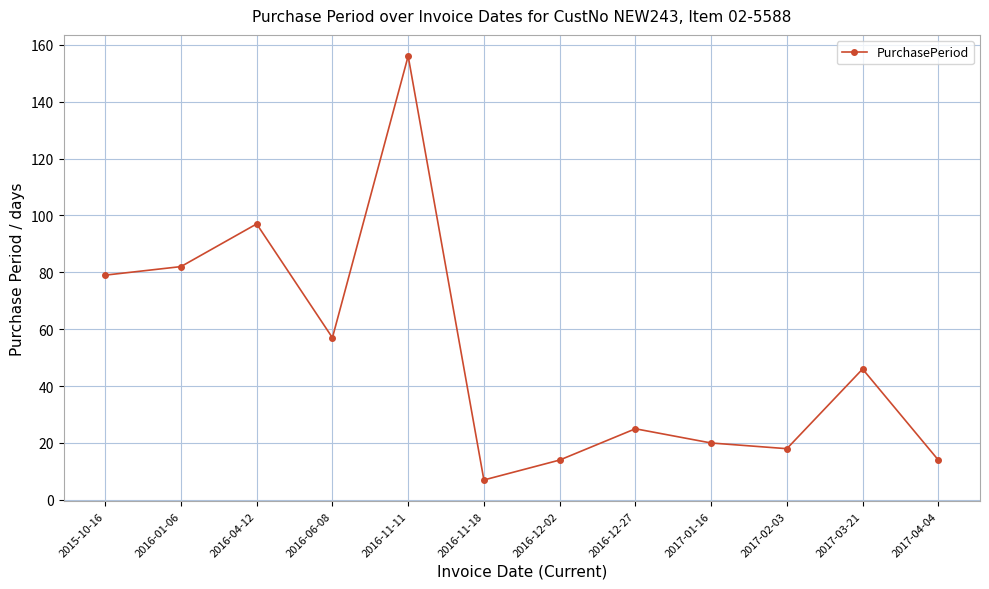

What is the value of the 8th point from the left?

25